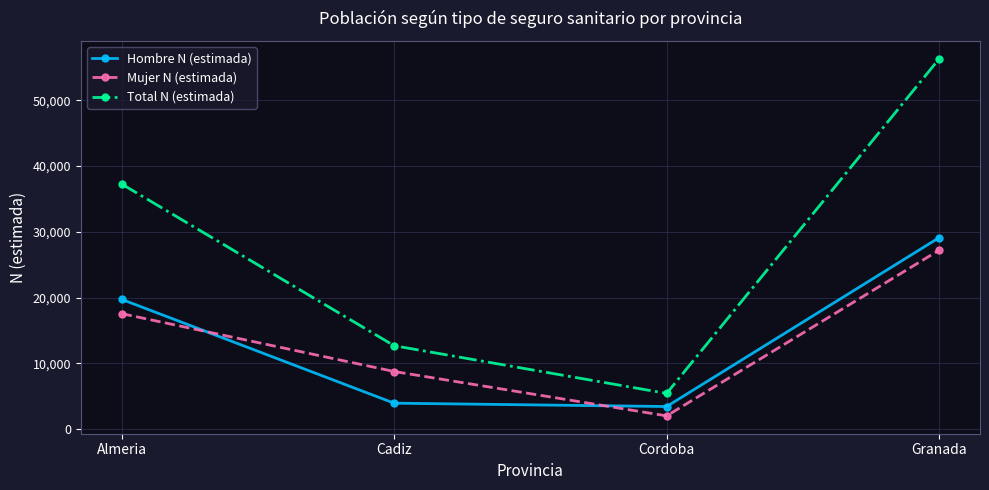

List the series in order of their peak value, highest first.

Total N (estimada), Hombre N (estimada), Mujer N (estimada)